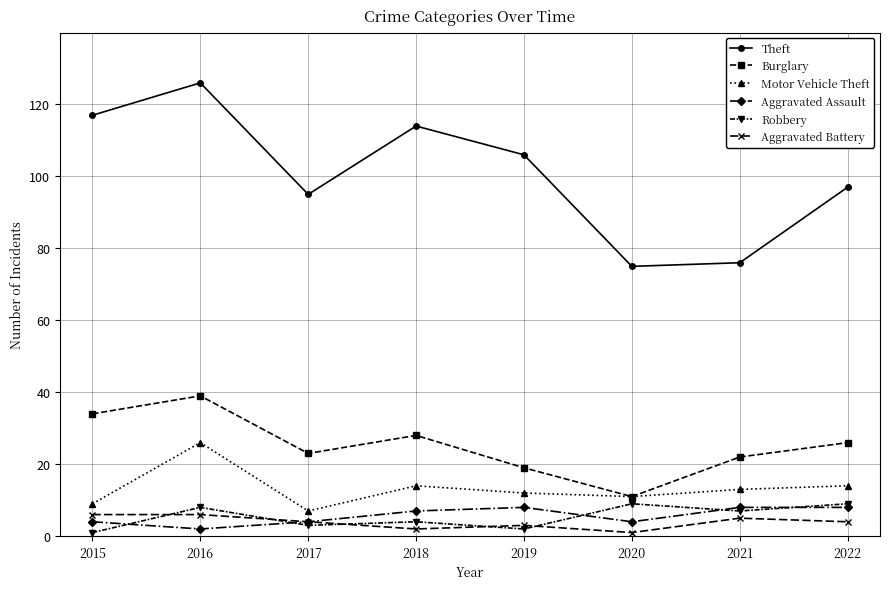

What is the difference between the second highest and minimum values in the Theft series?

42